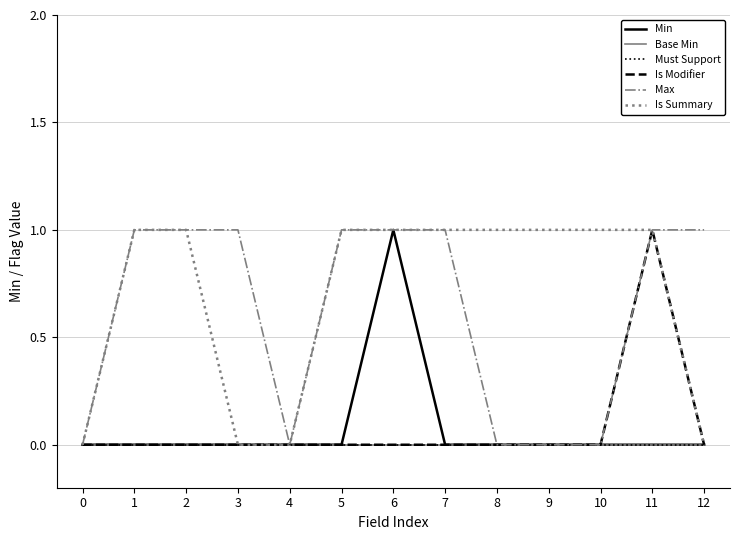

Rank the series at 7 from highest to lowest value.

Max, Is Summary, Min, Base Min, Must Support, Is Modifier